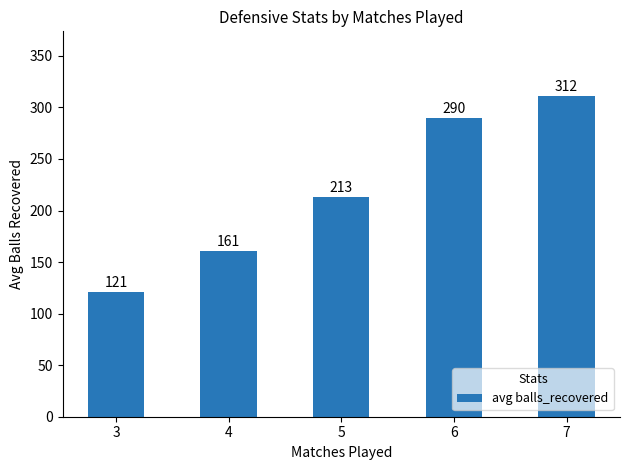

What value does the data have at 5?

213.0